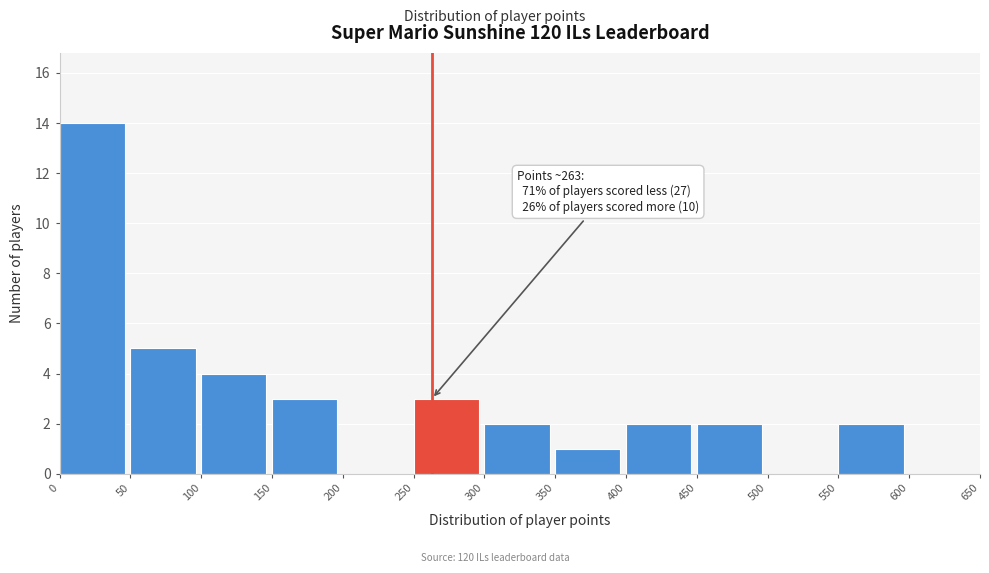

Which range on the x-axis has the tallest bar?

0 to 50